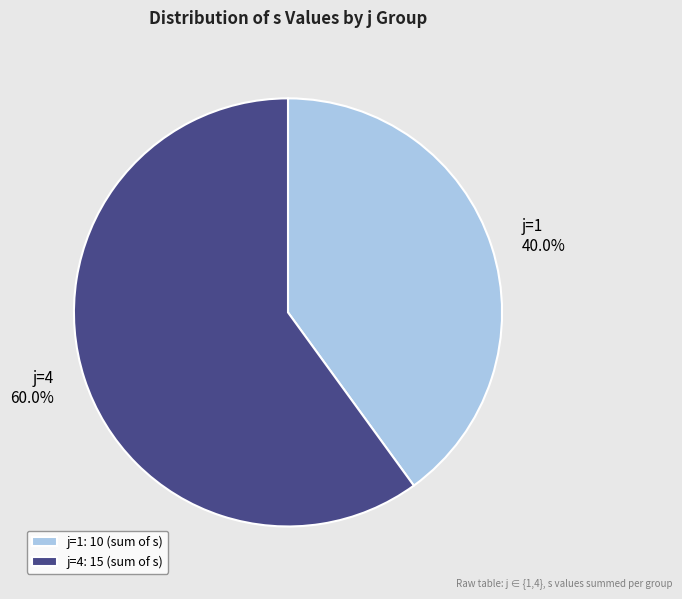

Is j=4 the majority of the pie?

Yes